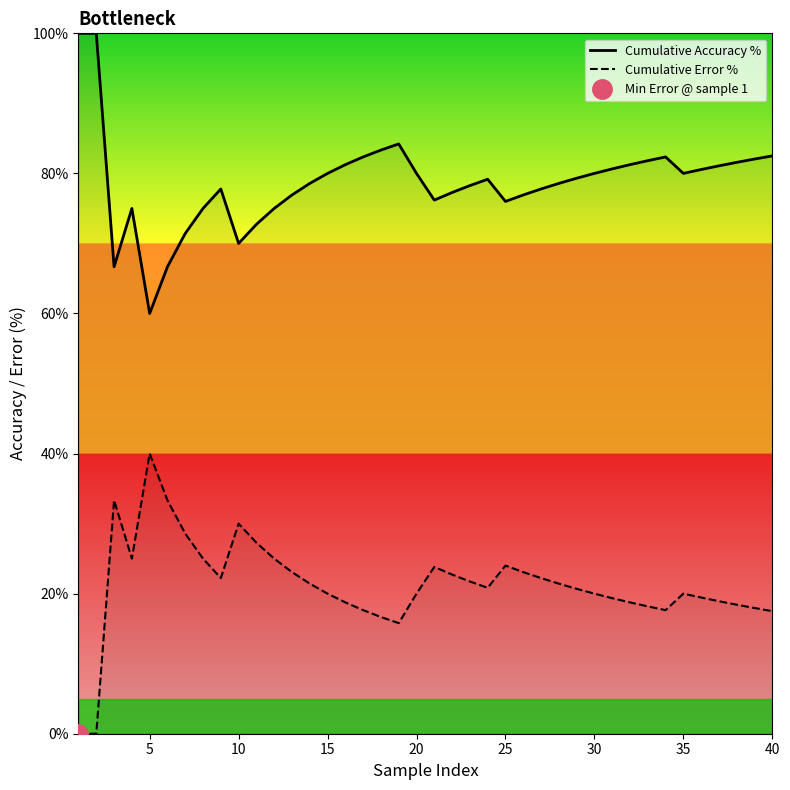

What is the difference between the maximum and minimum values in the Cumulative Error % series?

40.0